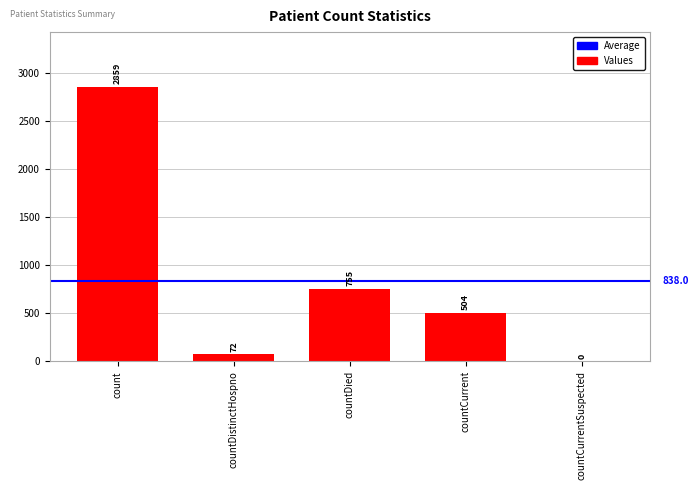

How many values are above zero?

4